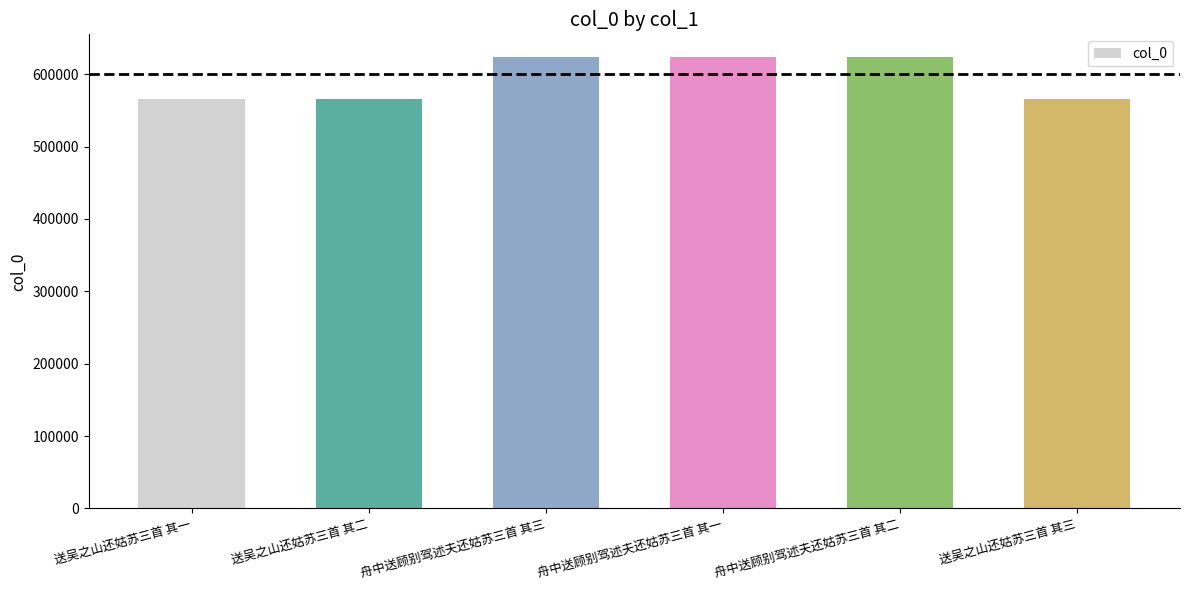

How many values are below 623865?

3